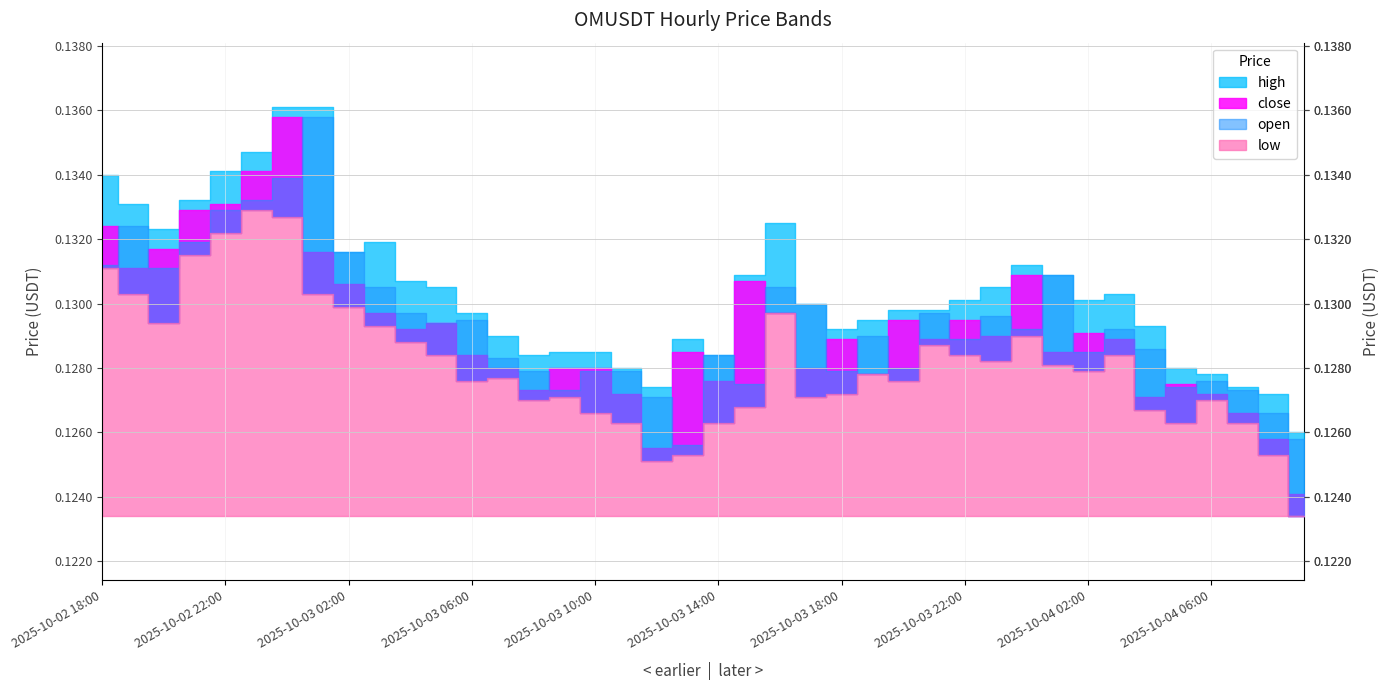

What are all the series names shown in the legend?

close, open, high, low